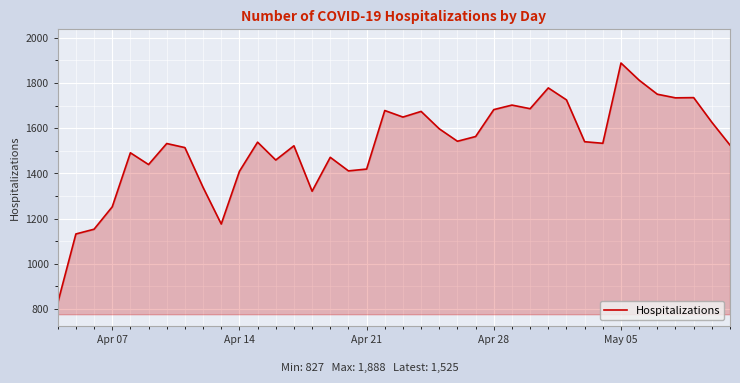

What is the greatest value displayed?

1888